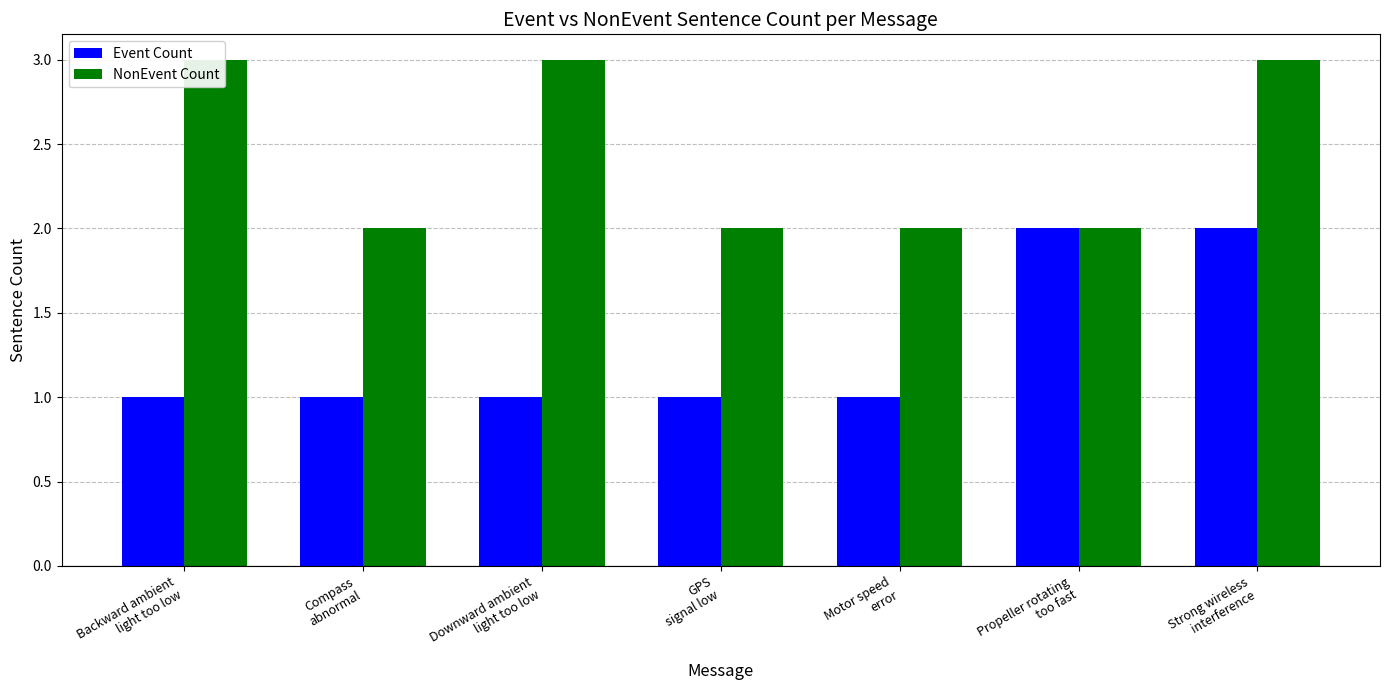

Which series has the widest spread of values?

Event Count